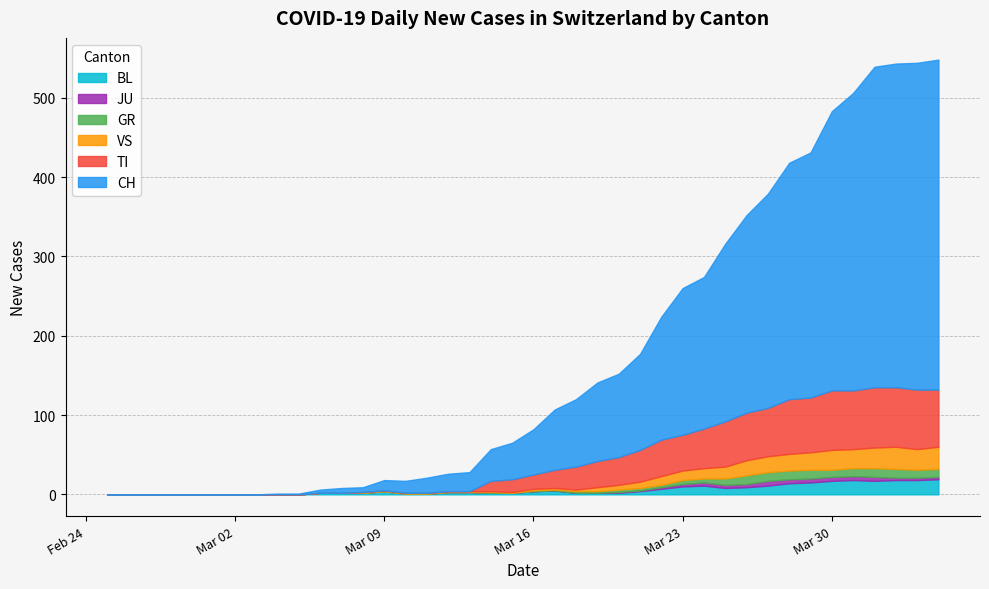

What is the label of the 25th point from the right?

2020-03-11